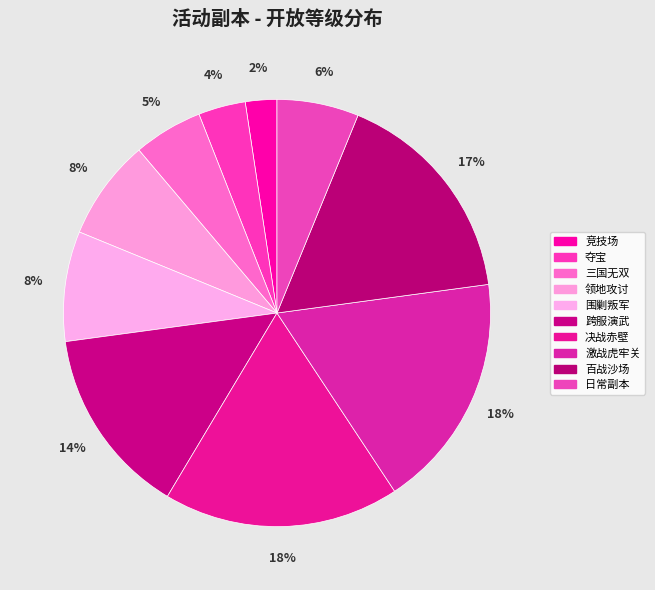

How many segments does this pie chart have?

10